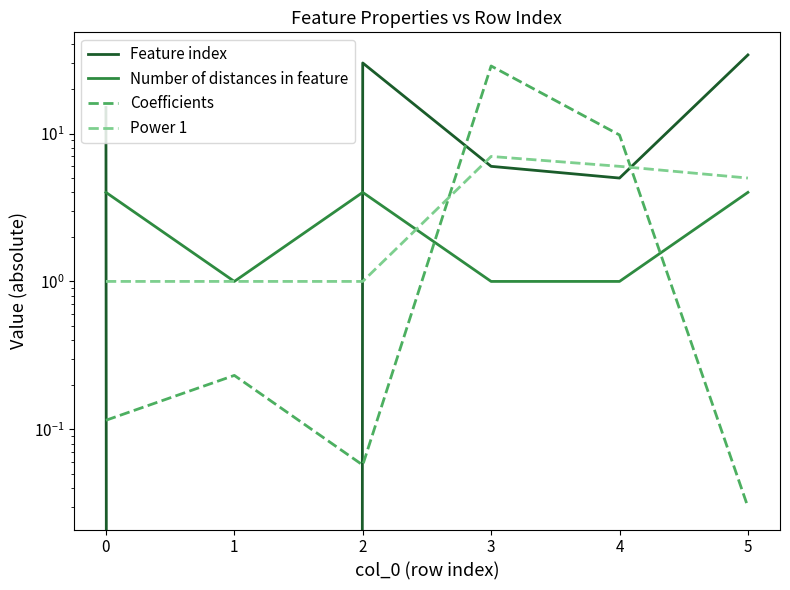

What is the value of the Feature index point at the 4th from the left?

6.0